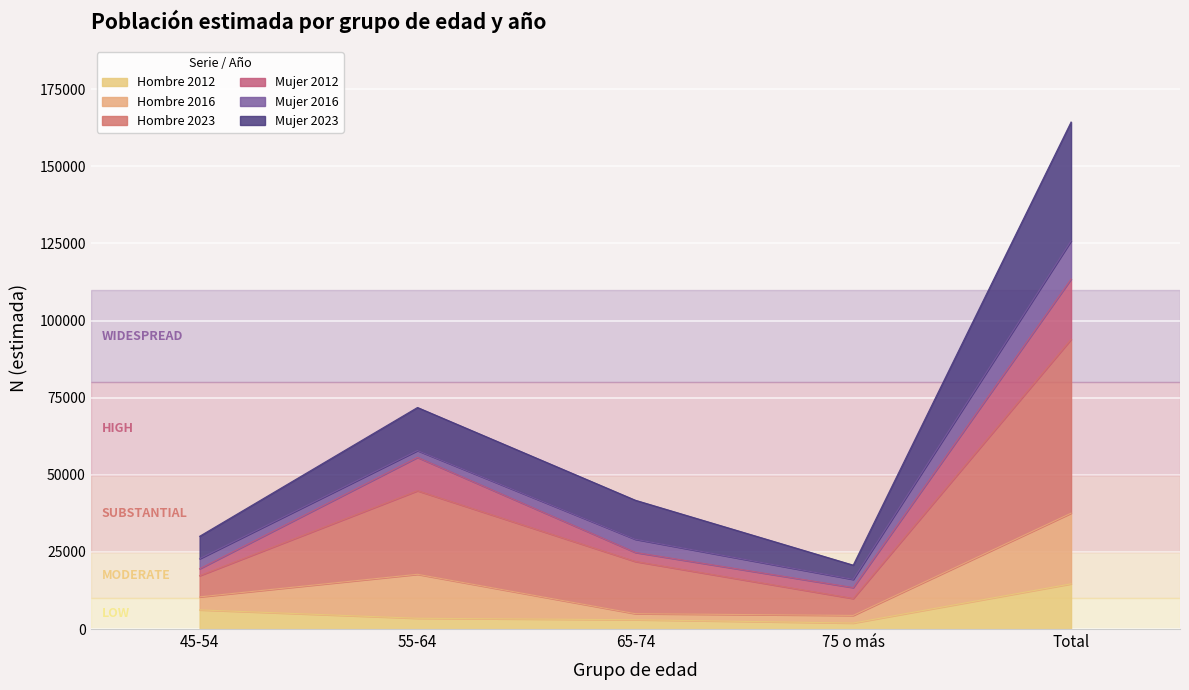

At which label does Hombre 2012 reach its peak?

Total